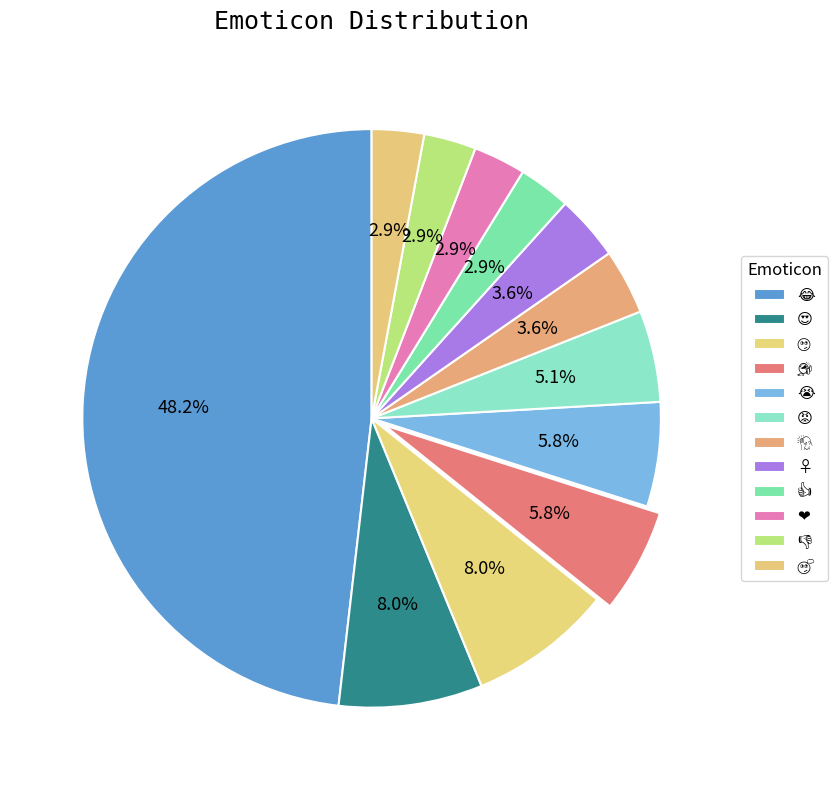

Approximately how many times larger is the value at 😡 compared to 🤔?

1.8